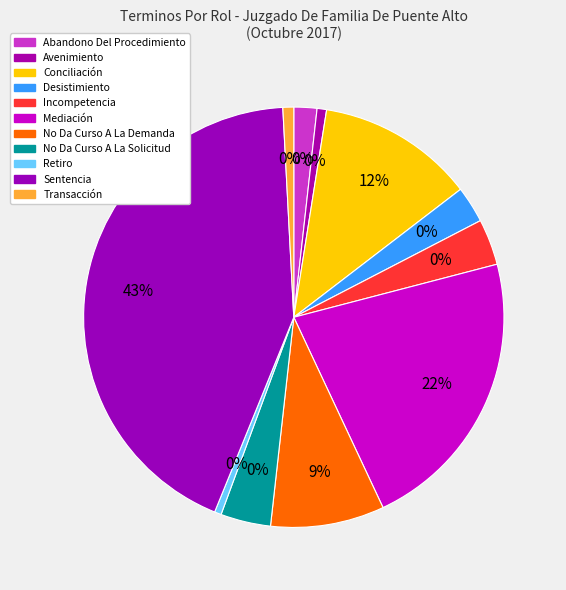

To the nearest percent, what is the average slice percentage?

9%